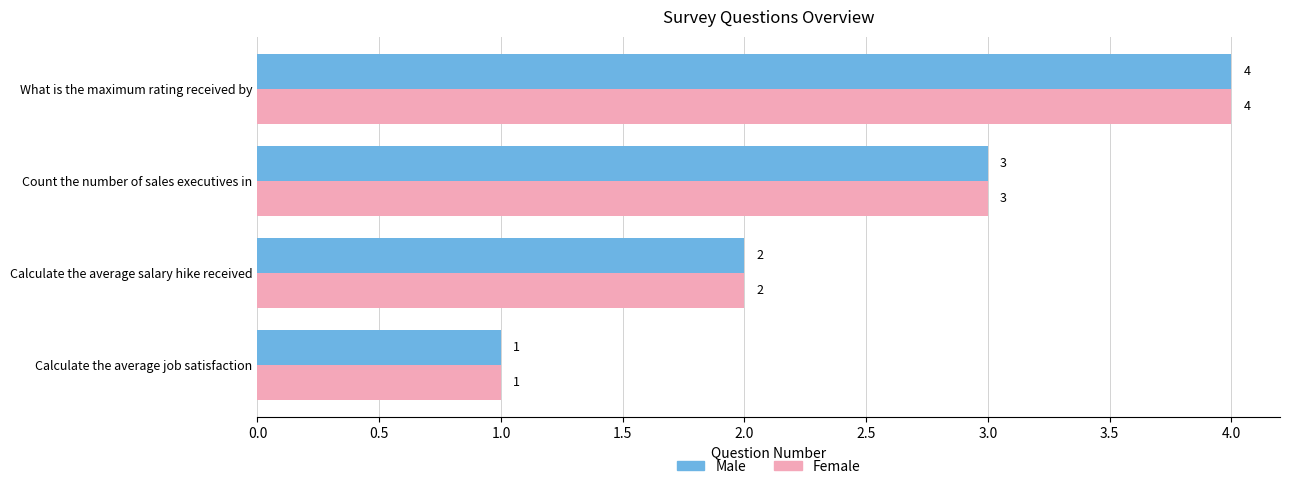

What is the difference between the second highest and minimum values in the Male series?

2